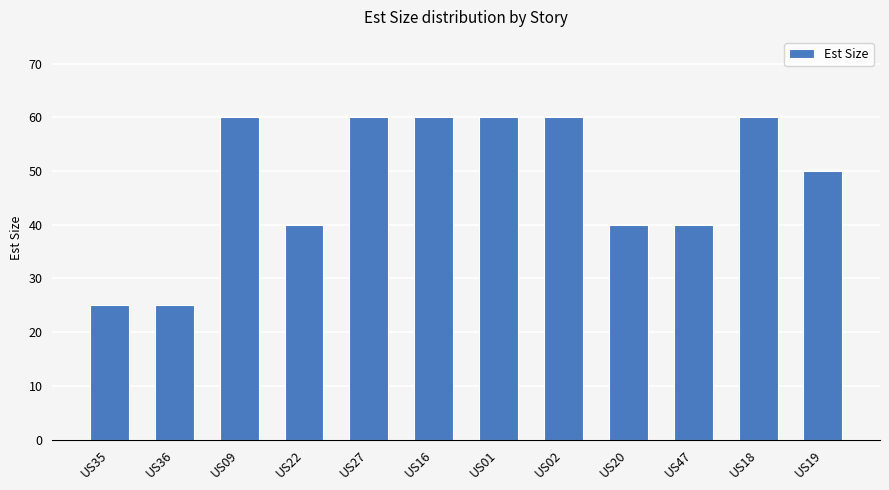

What is the smallest value displayed?

25